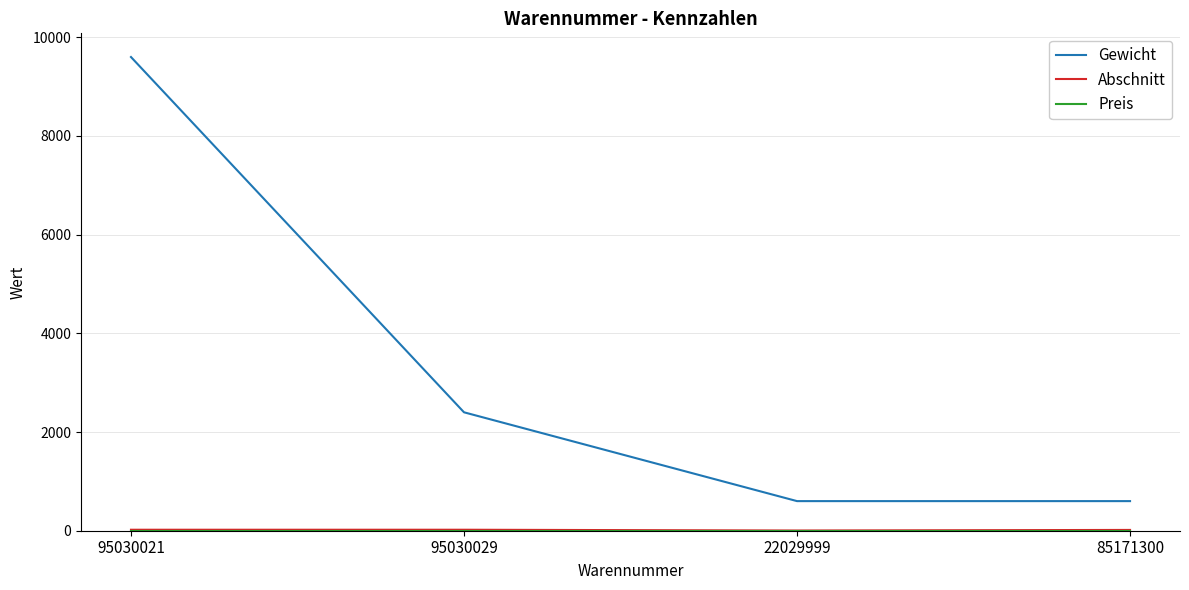

What is the greatest value displayed?

9600